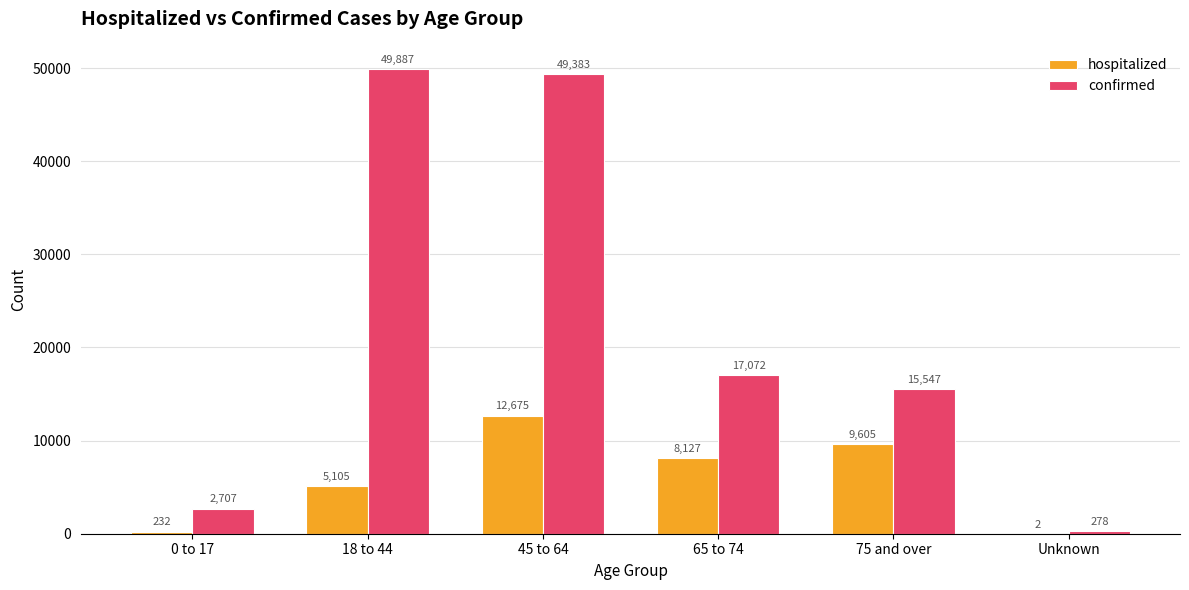

The value of confirmed at 75 and over is 4182. True or false?

False